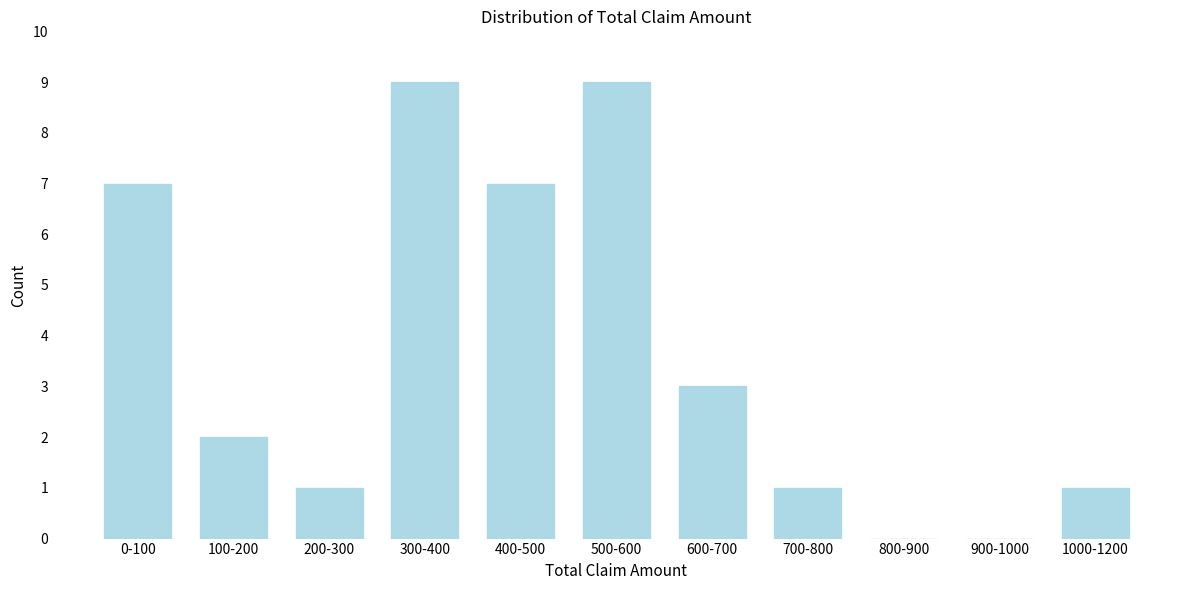

Reading left to right, list all the values displayed in this chart.

0-100=7	100-200=2	200-300=1	300-400=9	400-500=7	500-600=9	600-700=3	700-800=1	800-900=0	900-1000=0	1000-1200=1